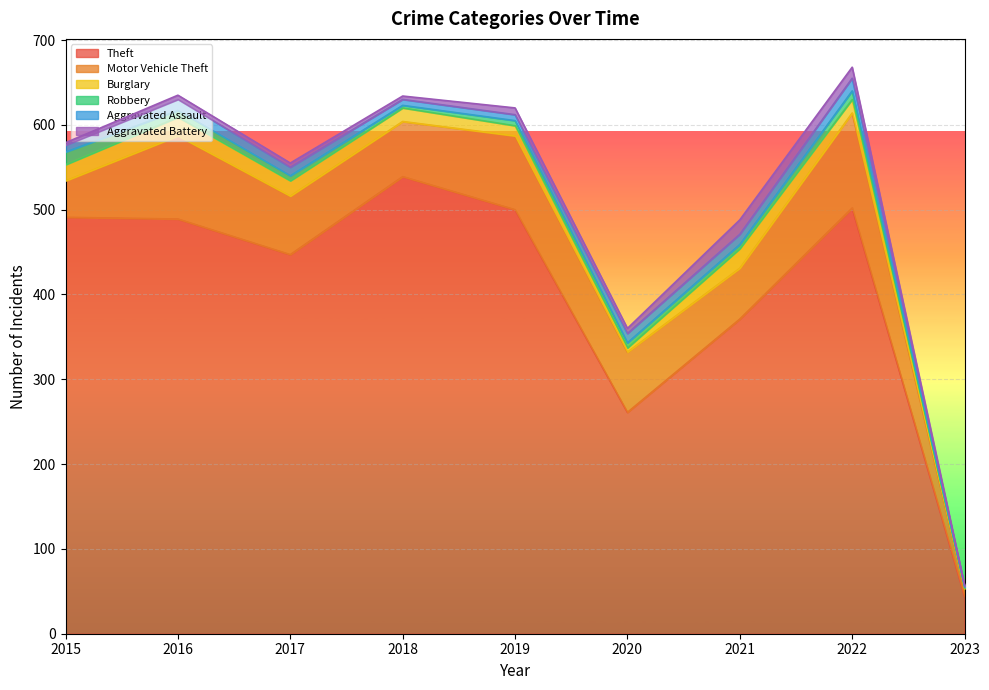

Does the chart display data point markers on the line(s)?

No